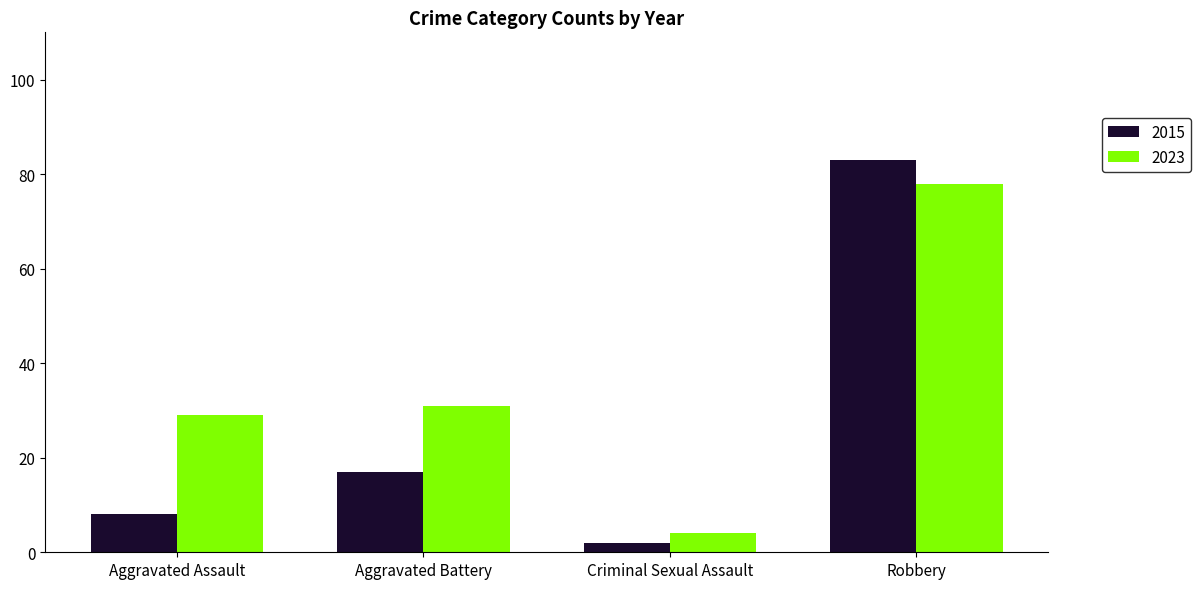

Which series has the largest range (max minus min)?

2015